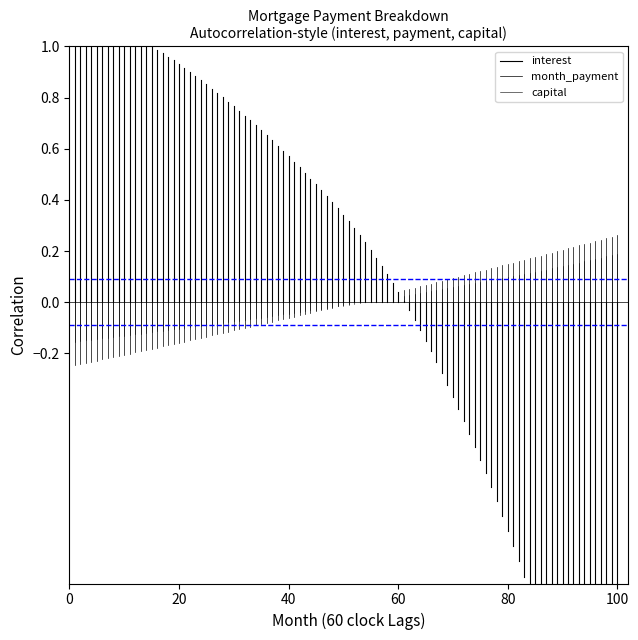

Which series has the largest total across all categories?

interest